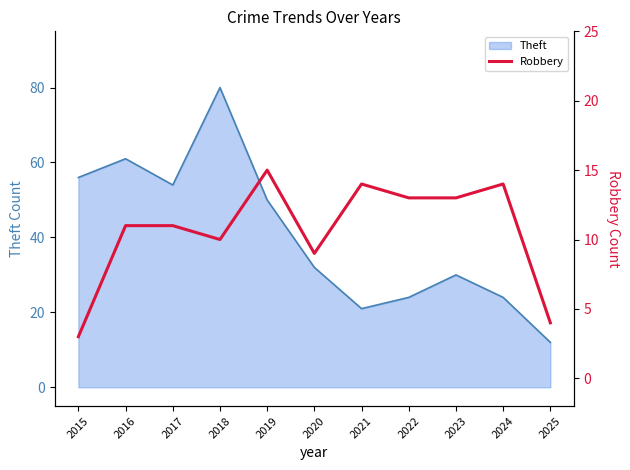

Where is Theft nearest to the value 46?

2019